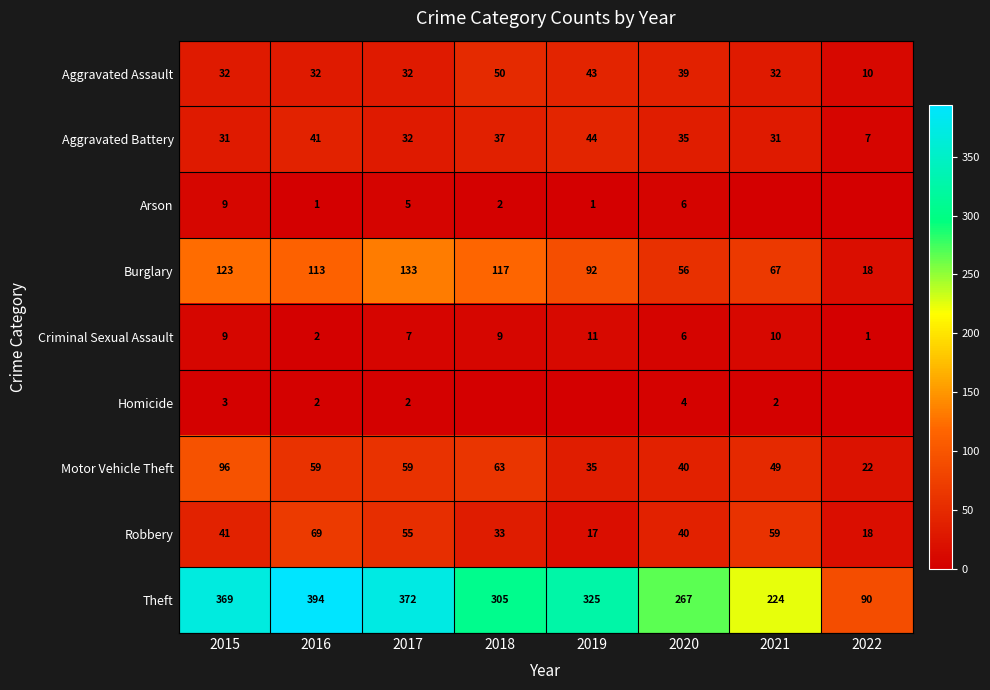

Is it true that Criminal Sexual Assault equals 9 at 2018?

True